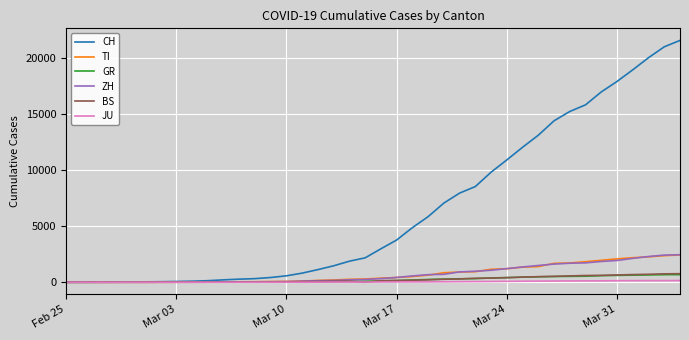

Which series has the widest spread of values?

CH